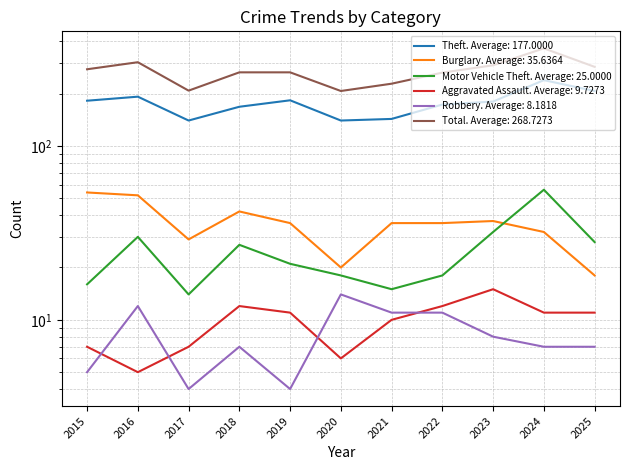

How many interior local valleys does the Total series have?

2